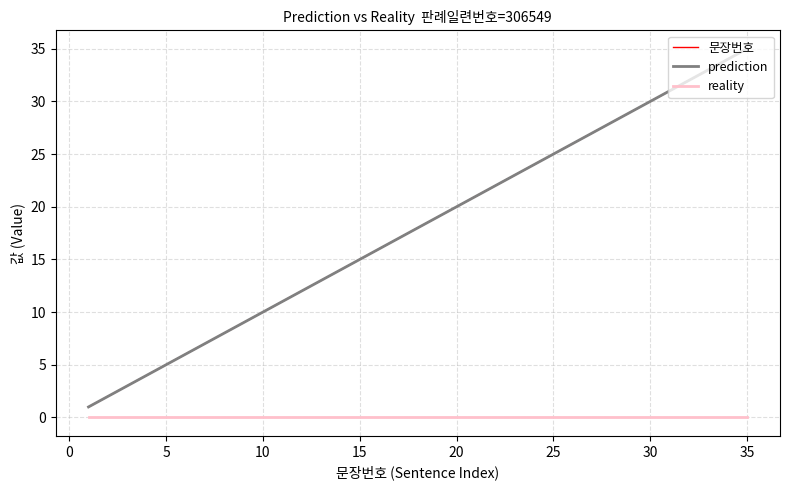

True or false: 문장번호 and reality intersect in this chart.

False